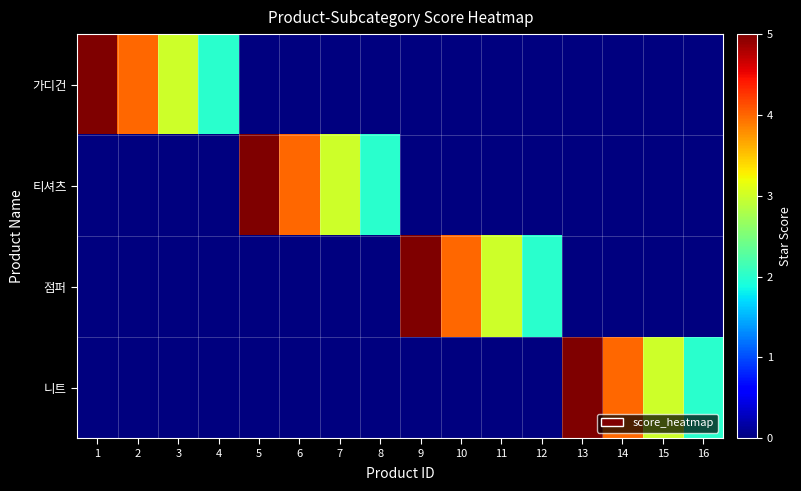

Reading left to right, extract all data points from this chart.

가디건: 1=5	2=4	3=3	4=2	5=0	6=0	7=0	8=0	9=0	10=0	11=0	12=0	13=0	14=0	15=0	16=0
티셔츠: 1=0	2=0	3=0	4=0	5=5	6=4	7=3	8=2	9=0	10=0	11=0	12=0	13=0	14=0	15=0	16=0
점퍼: 1=0	2=0	3=0	4=0	5=0	6=0	7=0	8=0	9=5	10=4	11=3	12=2	13=0	14=0	15=0	16=0
니트: 1=0	2=0	3=0	4=0	5=0	6=0	7=0	8=0	9=0	10=0	11=0	12=0	13=5	14=4	15=3	16=2